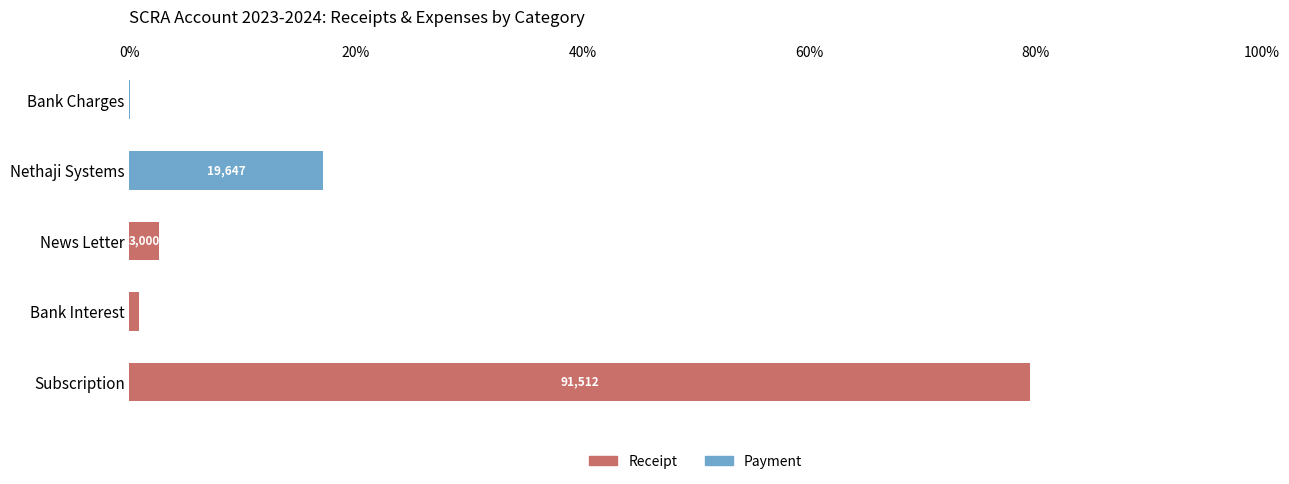

What is the sum of all Receipt values?

82.9